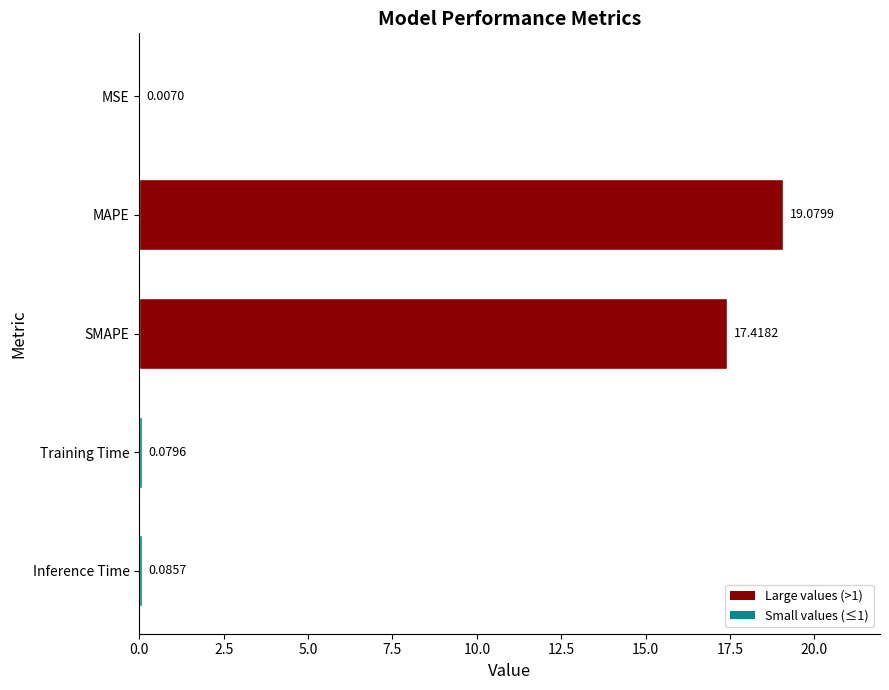

What is the ratio of the value at MAPE to the value at SMAPE?

1.1